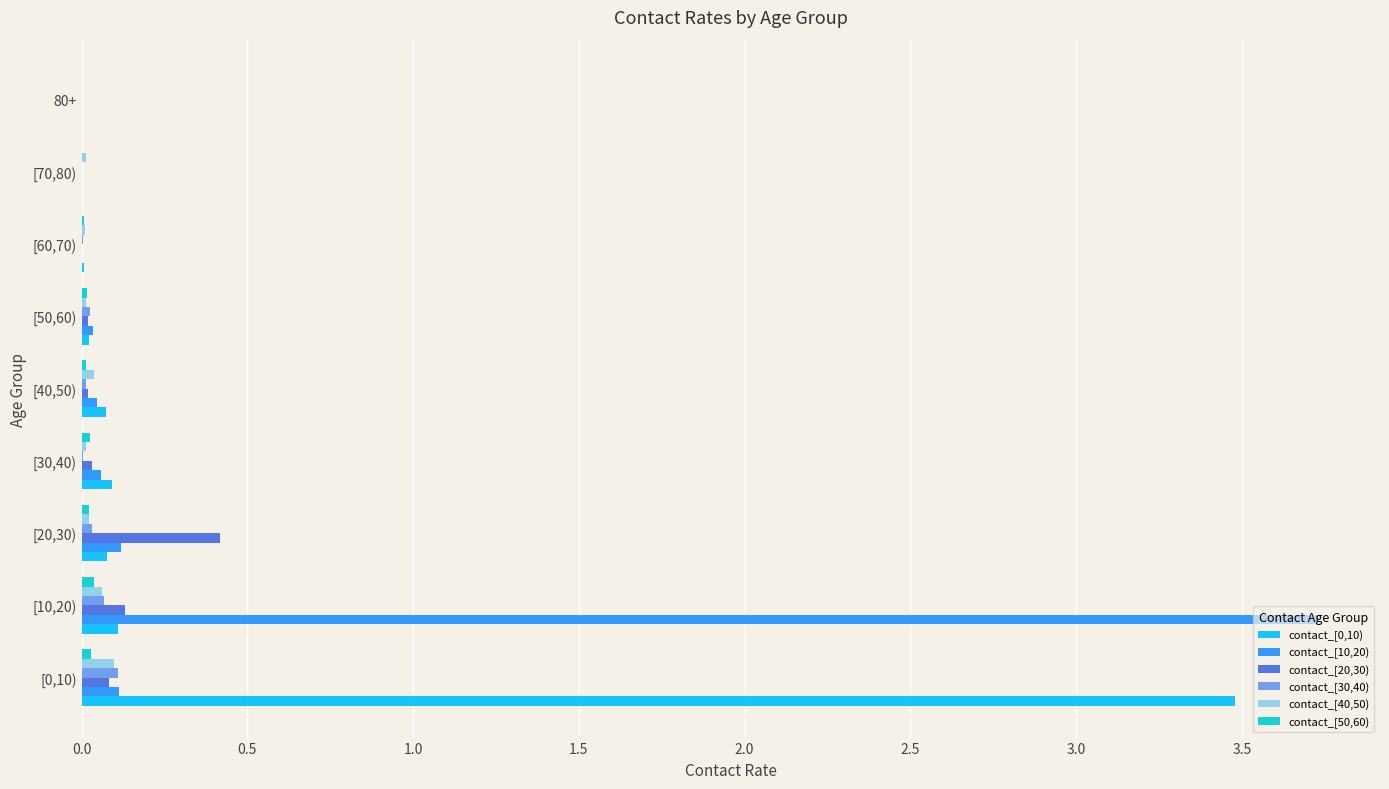

Is the value of contact_[0,10) at [60,70) greater than the value of contact_[10,20) at [20,30)?

No